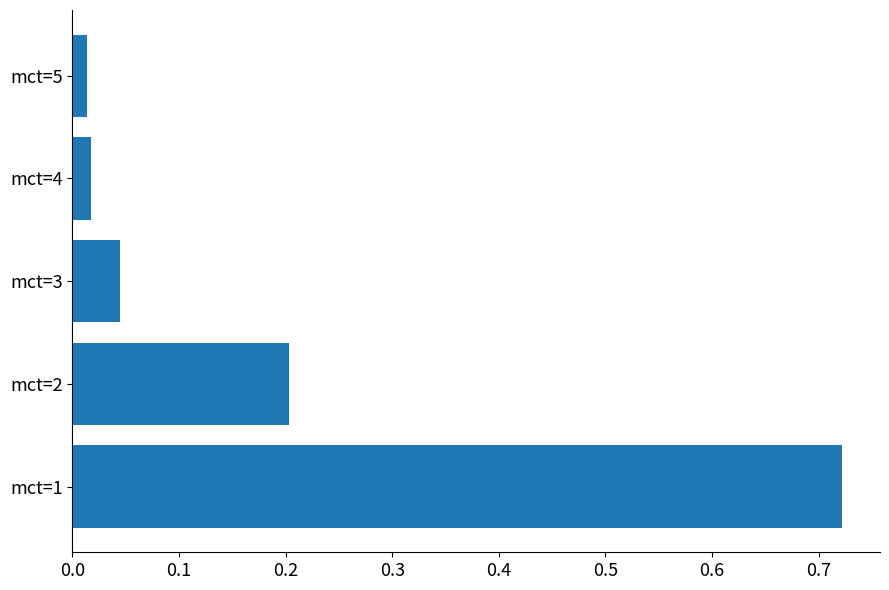

What is the sum of all values?

1.0